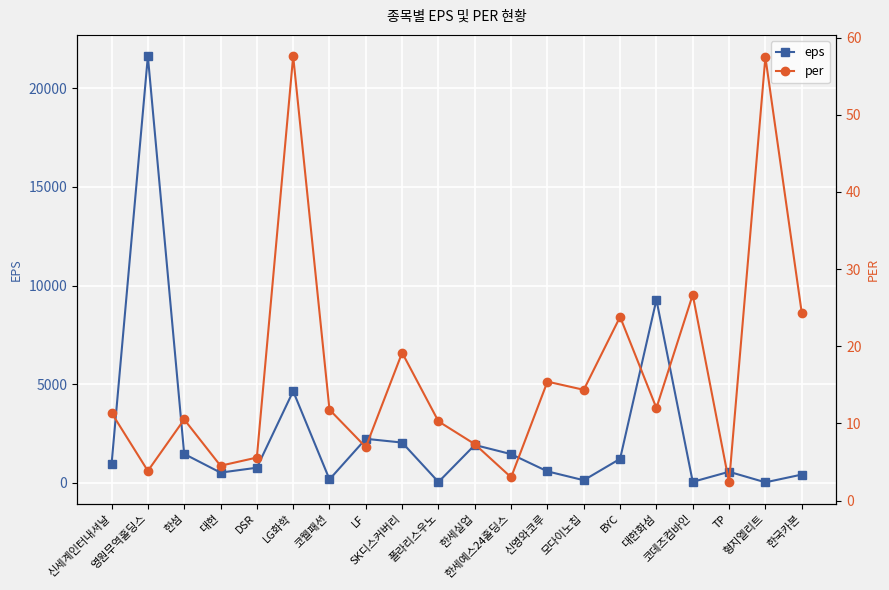

Which series has the largest range (max minus min)?

eps